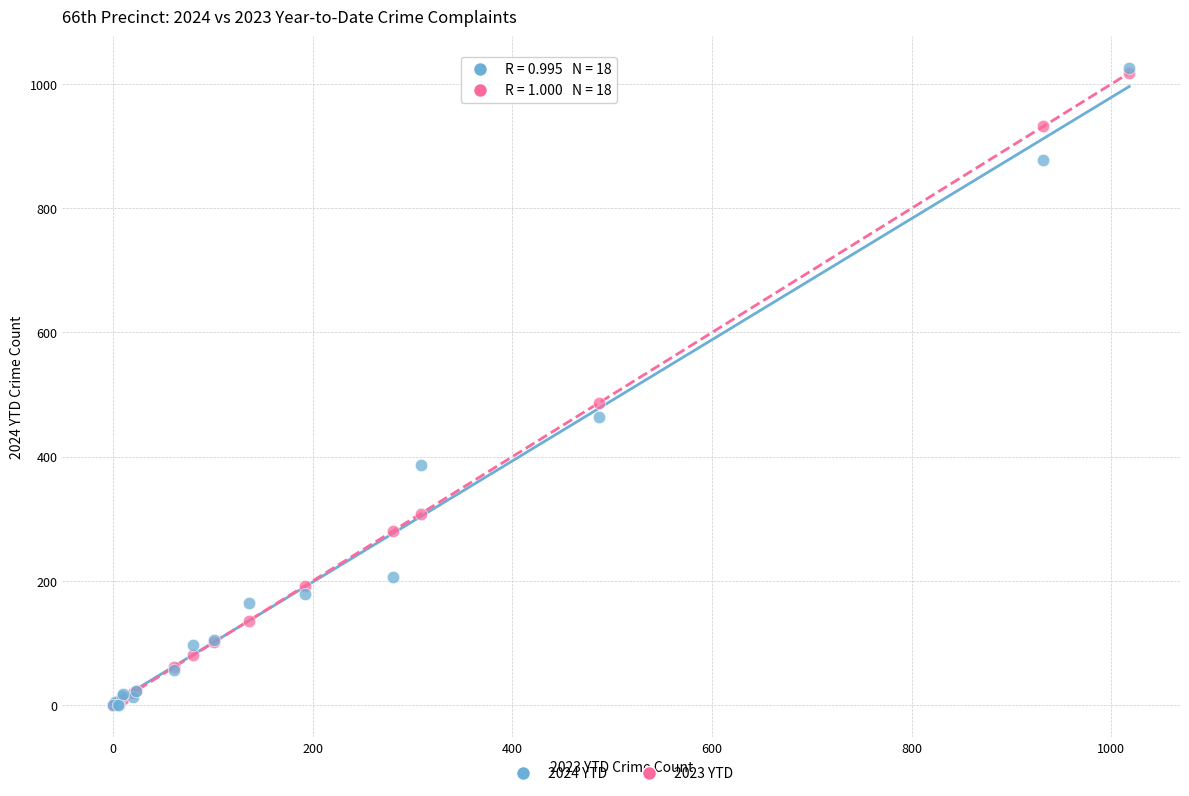

Which series has the widest spread of Y values?

2024 YTD